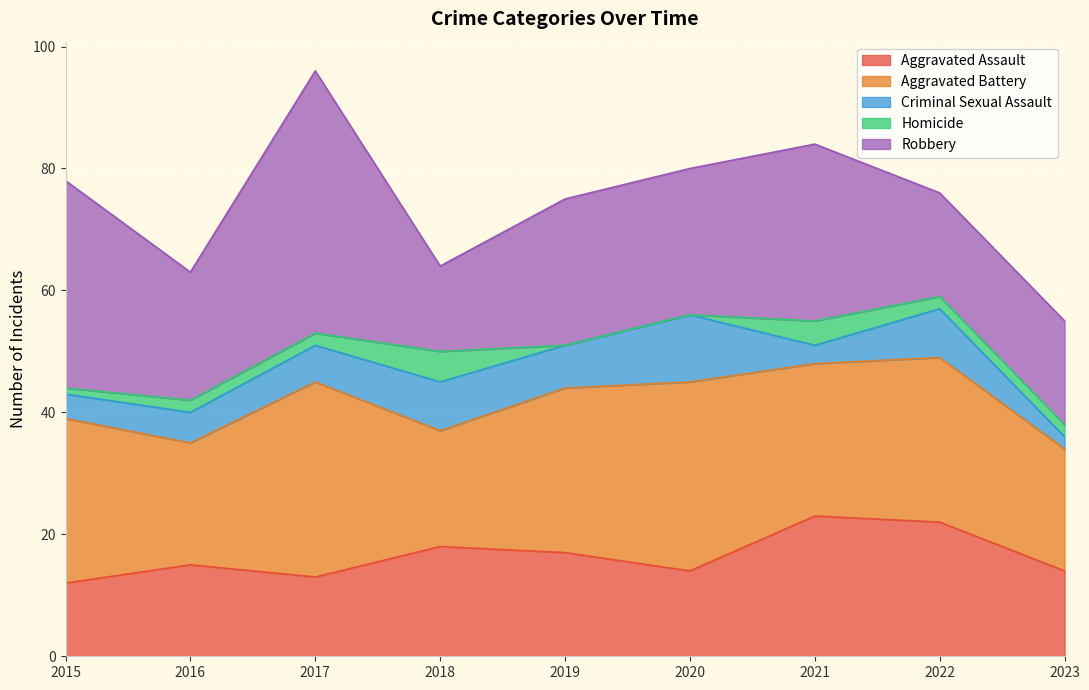

True or false: Aggravated Assault has a value of 15 at 2016.

True